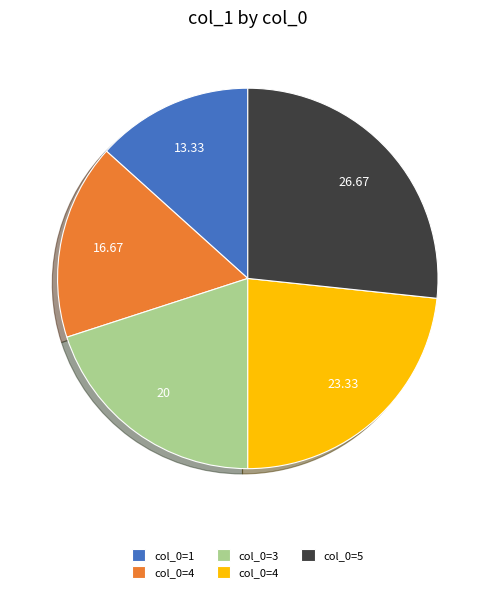

Is there a majority slice in this chart?

No